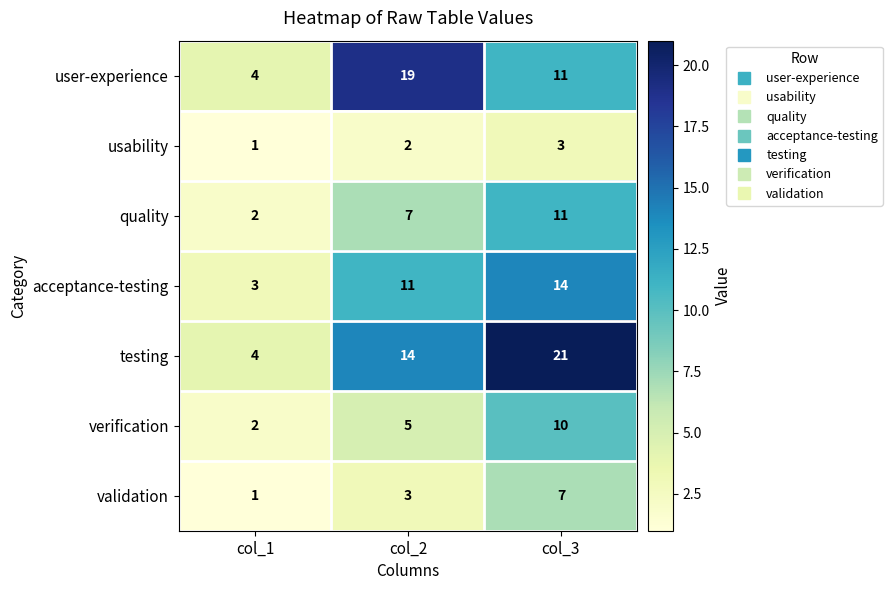

At which category is the sum across all series the highest?

col_3